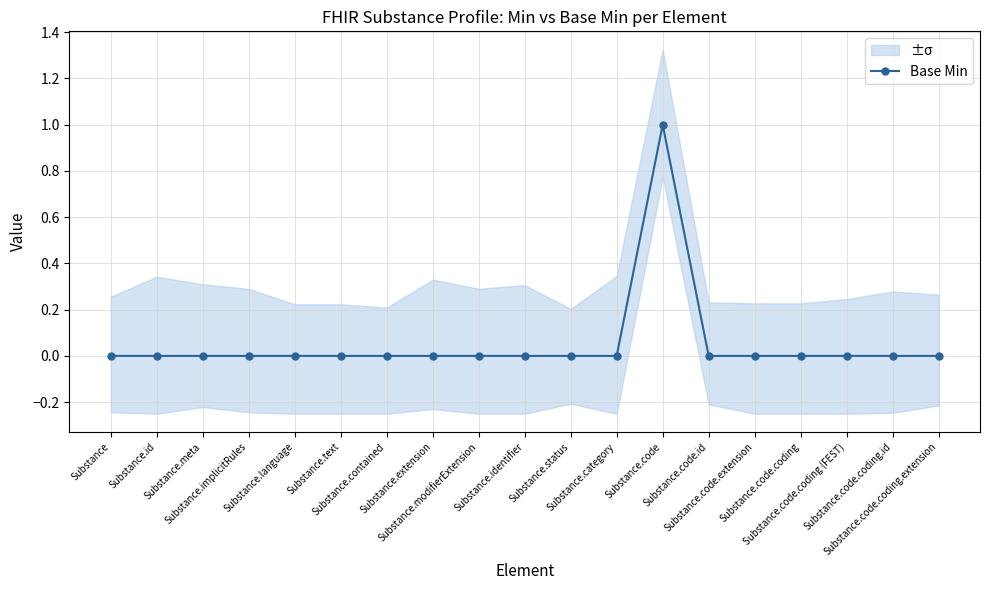

Is this an area chart (filled region under the line)?

No